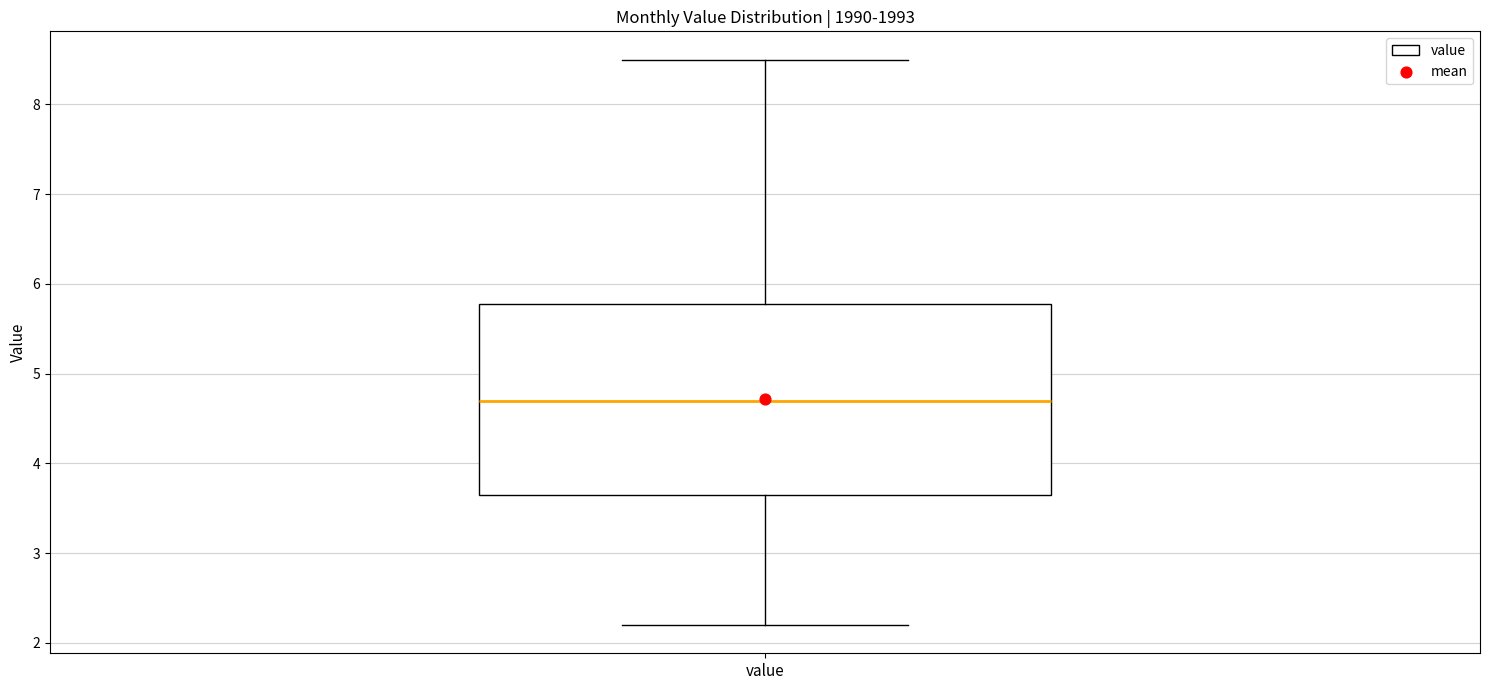

Transcribe this box plot: give where the median line is, the range the box spans, and where the two whiskers end, as read against the y-axis. The values are not printed on the chart, so give them approximately, as read against the axis.

median 4.7, box 3.7 to 5.8, whiskers 2.2 to 8.5